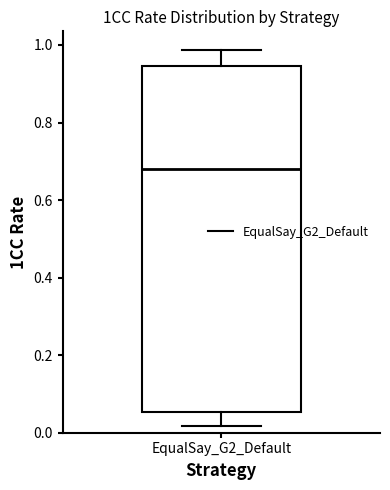

Read this box plot against the y-axis: the position of the median line, the range covered by the box, and the ends of both whiskers. The values are not printed on the chart, so give them approximately, as read against the axis.

median 0.68, box 0.06 to 0.94, whiskers 0.02 to 0.98